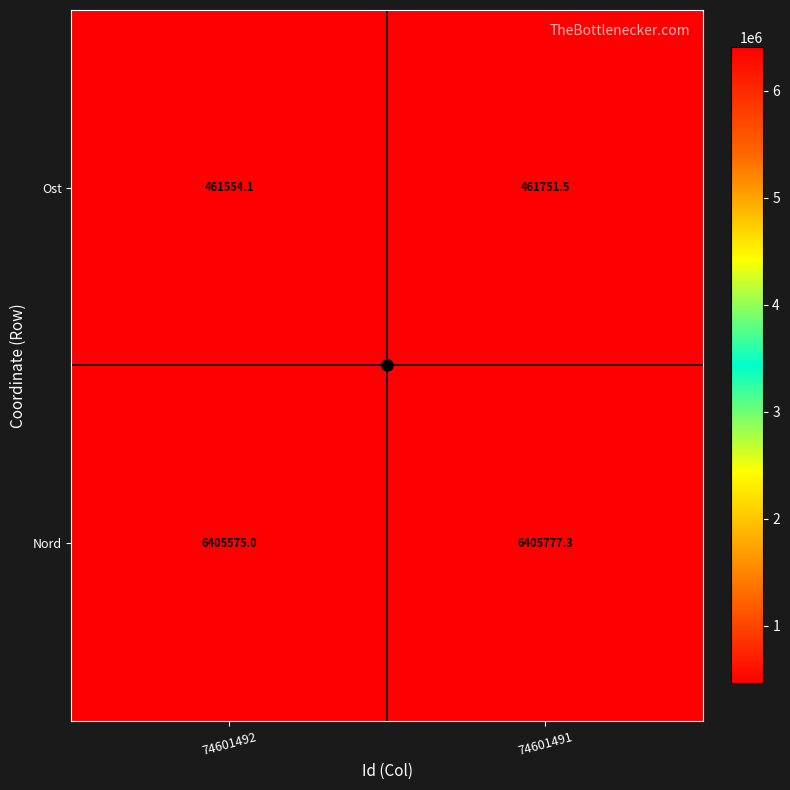

Rank the series by their maximum value, from highest to lowest.

Nord, Ost